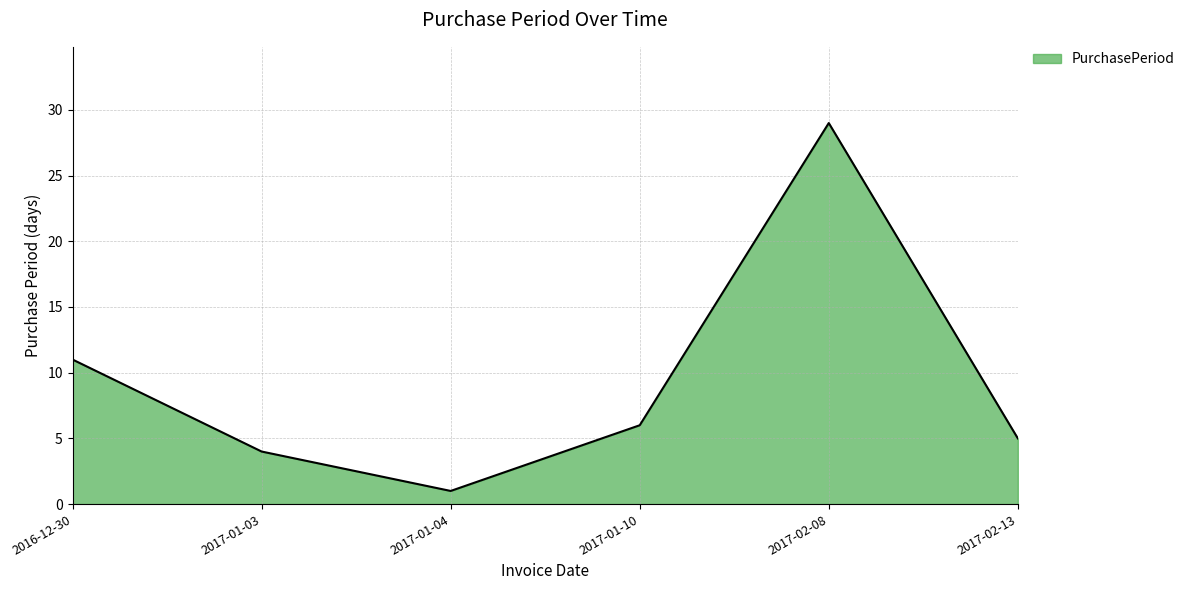

Between 2017-01-03 and 2016-12-30, which is larger?

2016-12-30